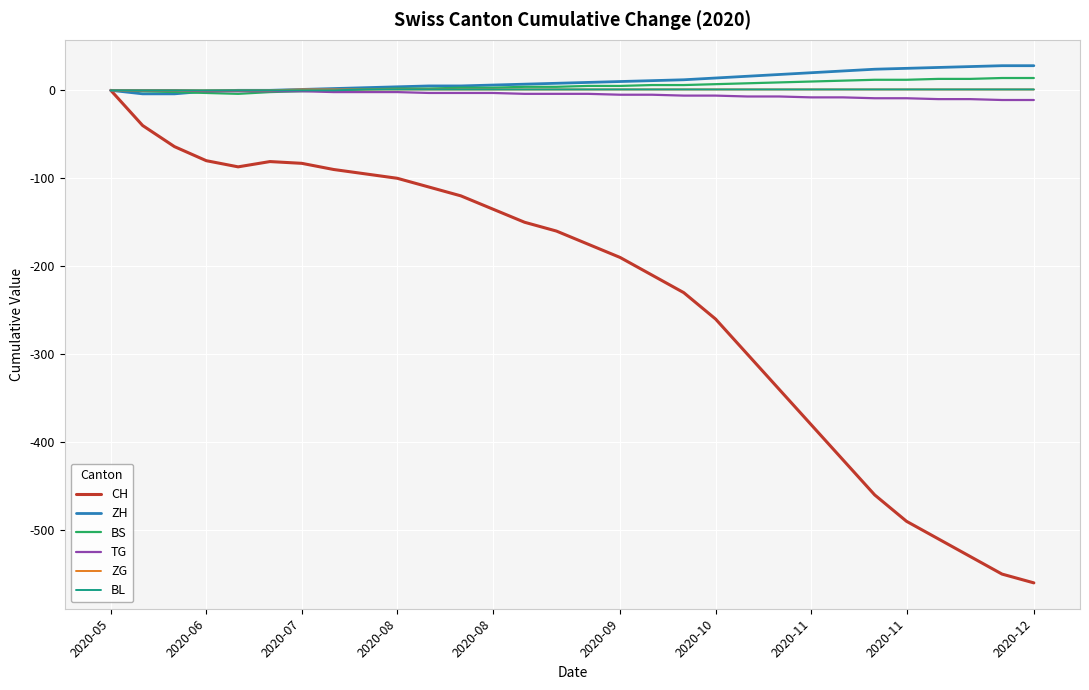

Which series has the largest range (max minus min)?

CH